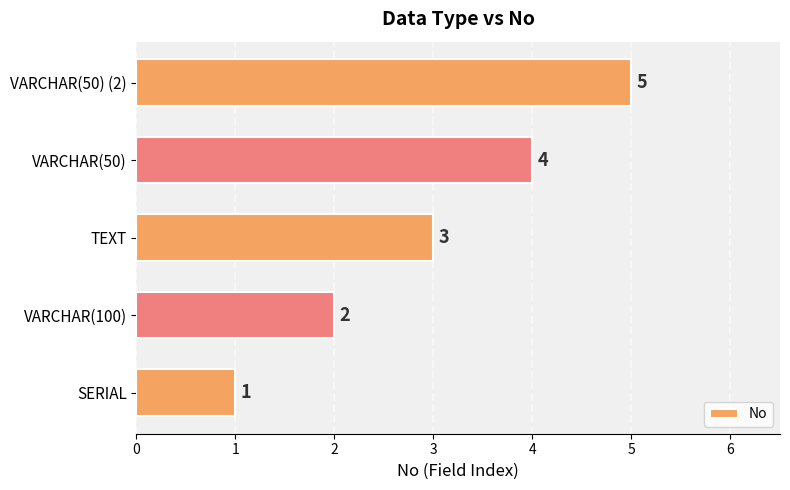

List the labels in order of value, largest first.

VARCHAR(50) (2), VARCHAR(50), TEXT, VARCHAR(100), SERIAL